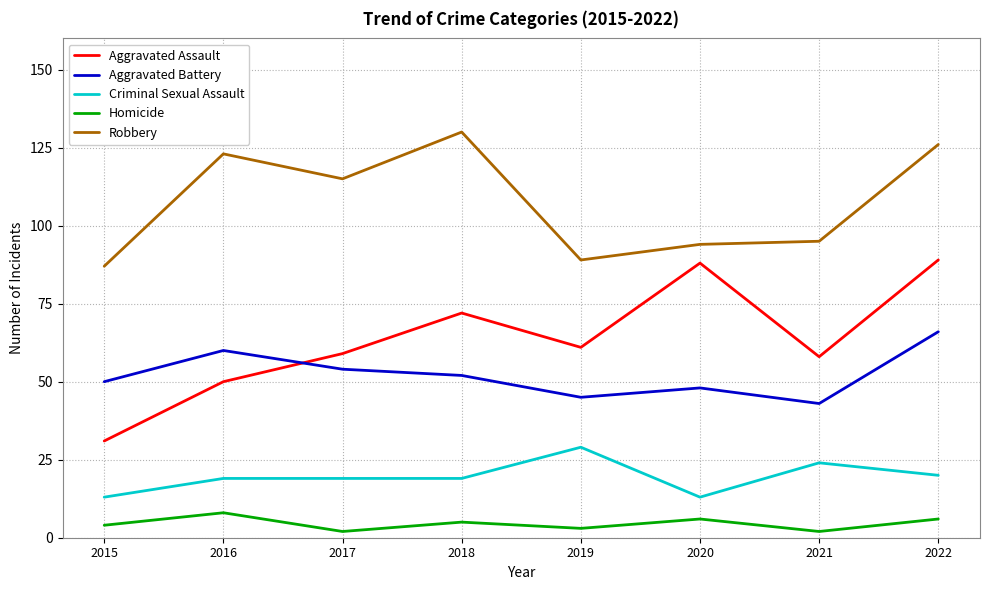

Between which two adjacent categories do Aggravated Battery and Aggravated Assault first intersect?

2016 and 2017